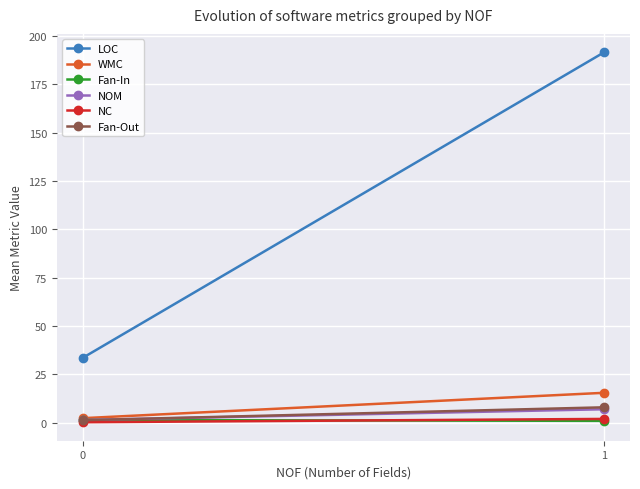

Is it true that LOC equals 17.0 at 0?

False